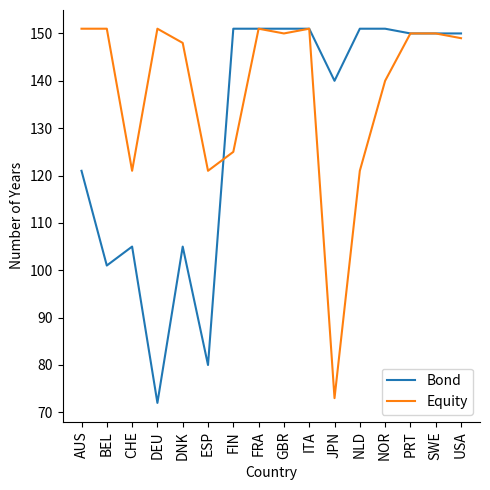

Is it true that Bond equals 105 at CHE?

True